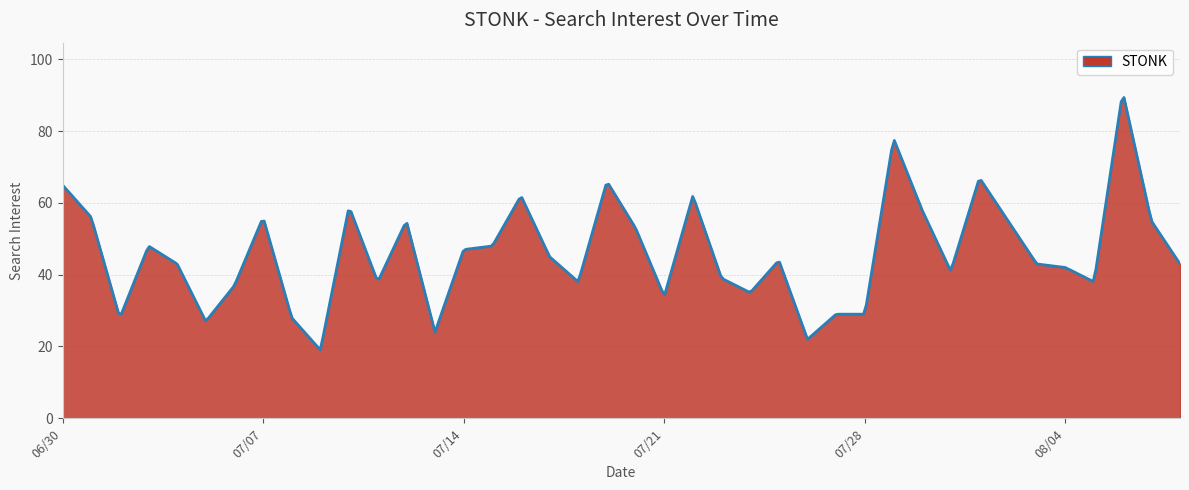

What is the difference between the maximum and minimum values?

70.3